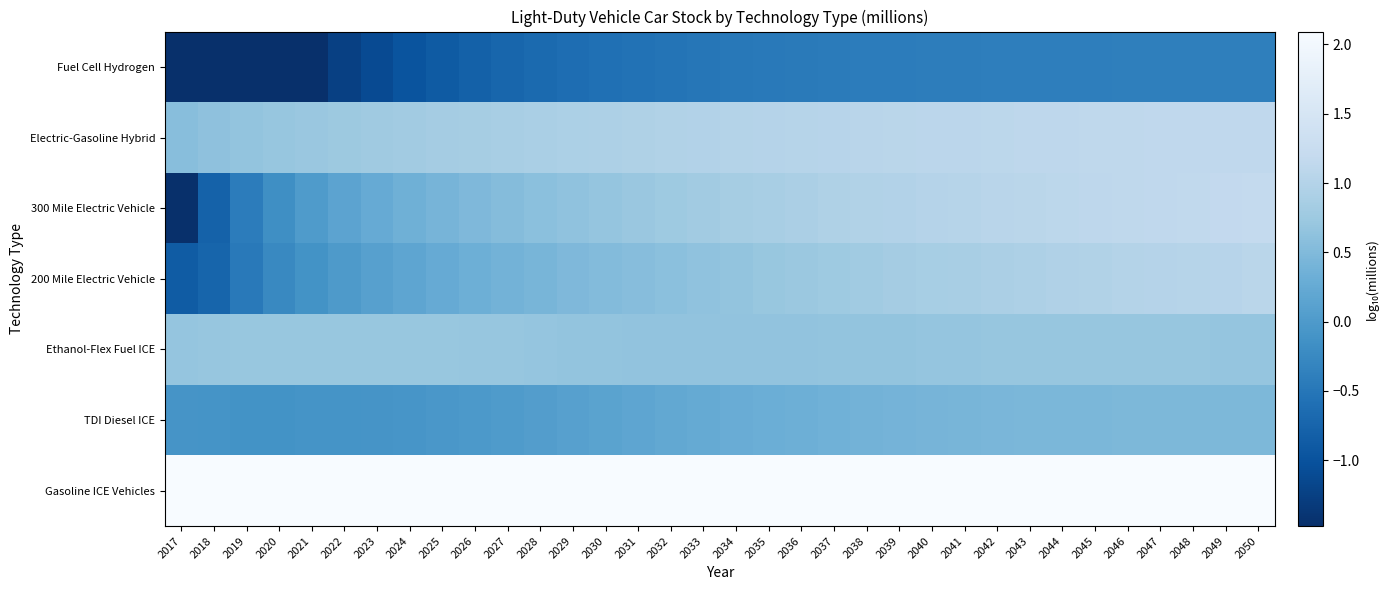

Reading right to left, what are all the values shown in this chart?

Gasoline ICE Vehicles: 2050=2.1	2049=2.1	2048=2.1	2047=2.1	2046=2.1	2045=2.1	2044=2.1	2043=2.1	2042=2.1	2041=2.1	2040=2.1	2039=2.1	2038=2.1	2037=2.1	2036=2.1	2035=2.1	2034=2.1	2033=2.1	2032=2.1	2031=2.1	2030=2.1	2029=2.1	2028=2.1	2027=2.1	2026=2.1	2025=2.1	2024=2.1	2023=2.1	2022=2.1	2021=2.1	2020=2.1	2019=2.1	2018=2.1	2017=2.1
TDI Diesel ICE: 2050=0.5	2049=0.5	2048=0.5	2047=0.5	2046=0.5	2045=0.5	2044=0.5	2043=0.4	2042=0.4	2041=0.4	2040=0.4	2039=0.4	2038=0.4	2037=0.4	2036=0.3	2035=0.3	2034=0.3	2033=0.2	2032=0.2	2031=0.2	2030=0.1	2029=0.1	2028=0.1	2027=0.0	2026=-0.0	2025=-0.0	2024=-0.1	2023=-0.1	2022=-0.1	2021=-0.1	2020=-0.1	2019=-0.1	2018=-0.1	2017=-0.1
Ethanol-Flex Fuel ICE: 2050=0.7	2049=0.7	2048=0.7	2047=0.7	2046=0.7	2045=0.7	2044=0.7	2043=0.7	2042=0.7	2041=0.7	2040=0.7	2039=0.7	2038=0.7	2037=0.7	2036=0.7	2035=0.7	2034=0.6	2033=0.6	2032=0.7	2031=0.7	2030=0.7	2029=0.7	2028=0.7	2027=0.7	2026=0.7	2025=0.7	2024=0.7	2023=0.7	2022=0.7	2021=0.7	2020=0.7	2019=0.7	2018=0.7	2017=0.7
200 Mile Electric Vehicle: 2050=1.1	2049=1.0	2048=1.0	2047=1.0	2046=1.0	2045=1.0	2044=1.0	2043=0.9	2042=0.9	2041=0.9	2040=0.9	2039=0.8	2038=0.8	2037=0.8	2036=0.7	2035=0.7	2034=0.7	2033=0.6	2032=0.6	2031=0.6	2030=0.5	2029=0.5	2028=0.4	2027=0.4	2026=0.3	2025=0.3	2024=0.2	2023=0.1	2022=0.0	2021=-0.1	2020=-0.3	2019=-0.5	2018=-0.7	2017=-0.9
300 Mile Electric Vehicle: 2050=1.2	2049=1.2	2048=1.2	2047=1.1	2046=1.1	2045=1.1	2044=1.1	2043=1.1	2042=1.1	2041=1.0	2040=1.0	2039=1.0	2038=1.0	2037=0.9	2036=0.9	2035=0.9	2034=0.8	2033=0.8	2032=0.8	2031=0.7	2030=0.7	2029=0.6	2028=0.6	2027=0.5	2026=0.5	2025=0.4	2024=0.3	2023=0.3	2022=0.1	2021=0.0	2020=-0.2	2019=-0.4	2018=-0.8	2017=-1.5
Electric-Gasoline Hybrid: 2050=1.1	2049=1.1	2048=1.1	2047=1.1	2046=1.1	2045=1.1	2044=1.1	2043=1.1	2042=1.1	2041=1.1	2040=1.1	2039=1.1	2038=1.1	2037=1.0	2036=1.0	2035=1.0	2034=1.0	2033=1.0	2032=1.0	2031=0.9	2030=0.9	2029=0.9	2028=0.9	2027=0.9	2026=0.8	2025=0.8	2024=0.8	2023=0.8	2022=0.8	2021=0.7	2020=0.7	2019=0.7	2018=0.6	2017=0.6
Fuel Cell Hydrogen: 2050=-0.4	2049=-0.4	2048=-0.4	2047=-0.4	2046=-0.4	2045=-0.4	2044=-0.4	2043=-0.4	2042=-0.4	2041=-0.4	2040=-0.4	2039=-0.4	2038=-0.4	2037=-0.4	2036=-0.4	2035=-0.5	2034=-0.5	2033=-0.5	2032=-0.5	2031=-0.6	2030=-0.6	2029=-0.6	2028=-0.7	2027=-0.7	2026=-0.8	2025=-0.9	2024=-1.0	2023=-1.1	2022=-1.2	2021=-1.5	2020=-1.7	2019=-2.0	2018=-2.3	2017=-2.5